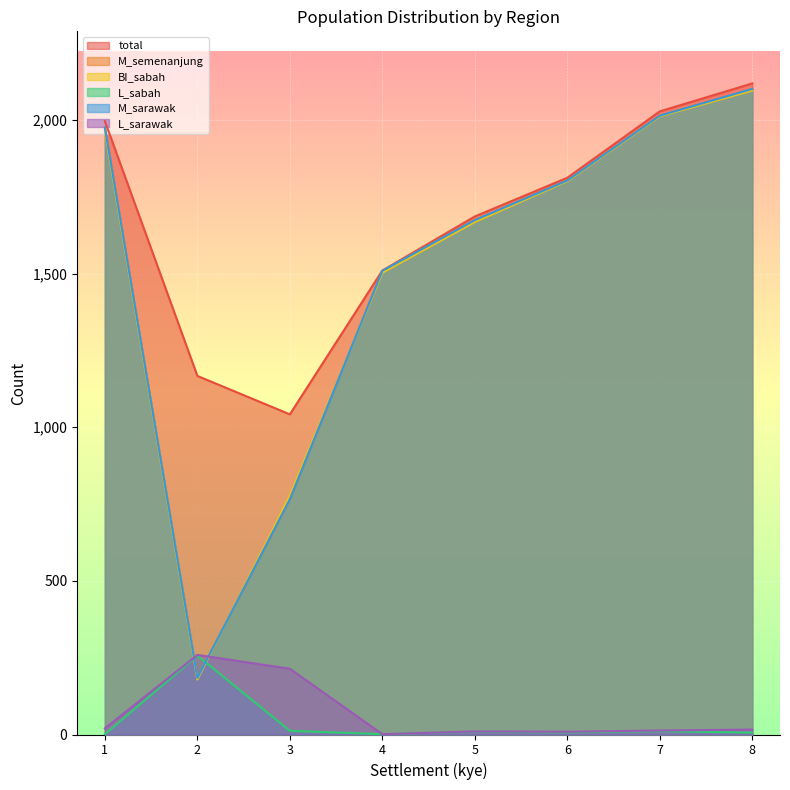

At 1, list the series in order from largest to smallest.

total, M_semenanjung, M_sarawak, BI_sabah, L_sarawak, L_sabah